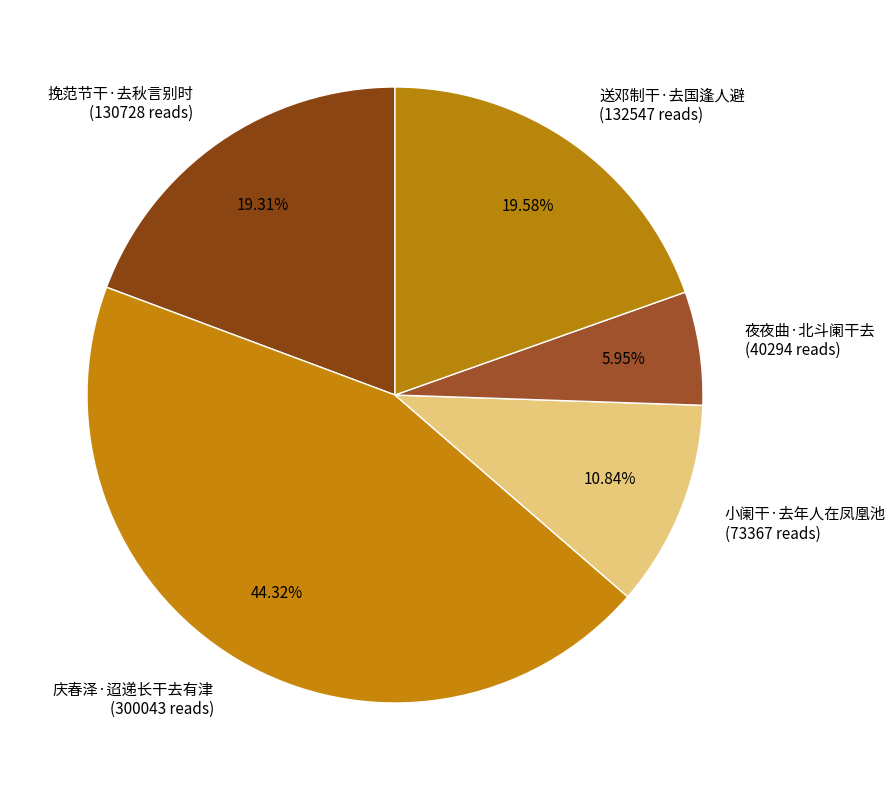

Approximately how many times larger is the value at 挽范节干·去秋言别时 compared to 庆春泽·迢递长干去有津?

0.4